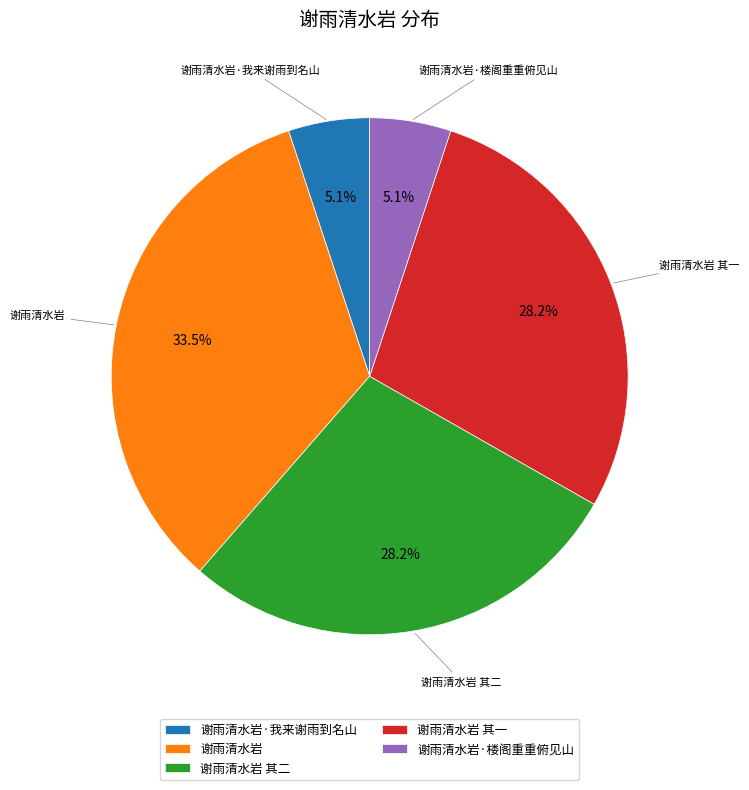

To the nearest percent, what is the average slice percentage?

20%